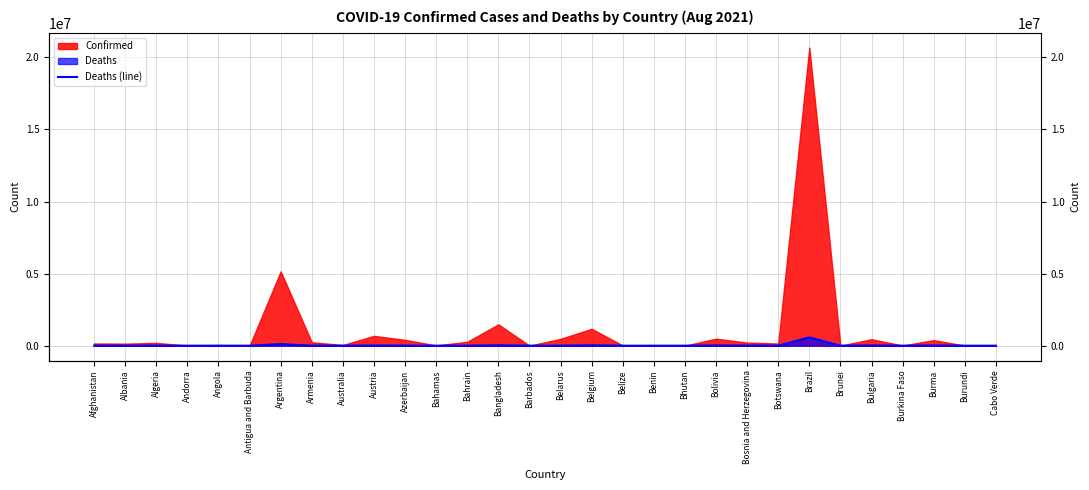

At which label is the value closest to 288784?

Argentina